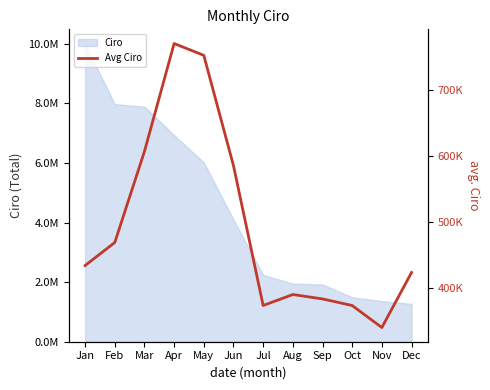

Reading left to right, list all the values displayed in this chart.

434039.5	468893.5	606715.3	770039.3	752155.6	585186.3	373565.8	390165.0	383498.4	373511.5	340203.5	423456.0